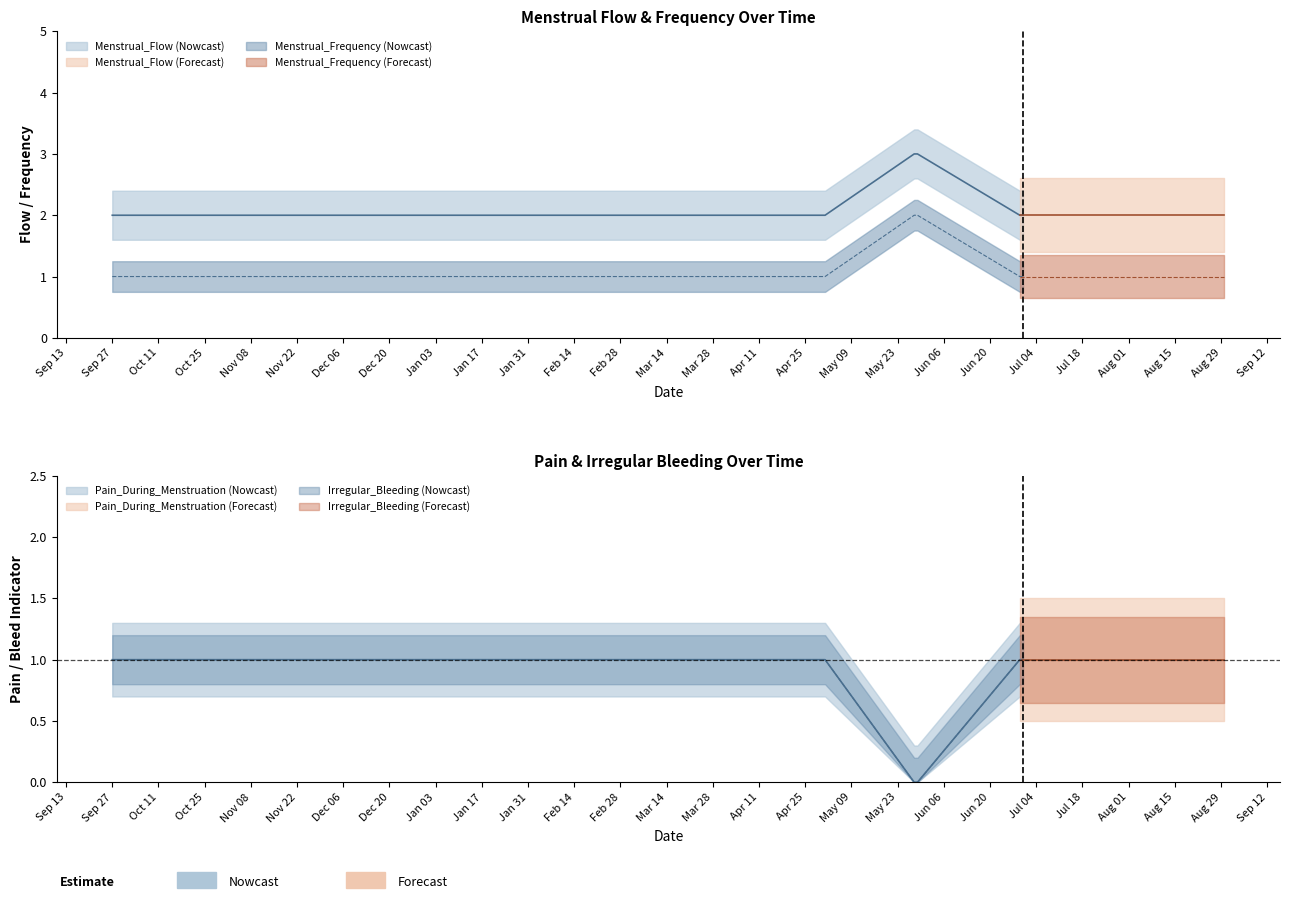

Which has a higher value, 18 or 9?

18